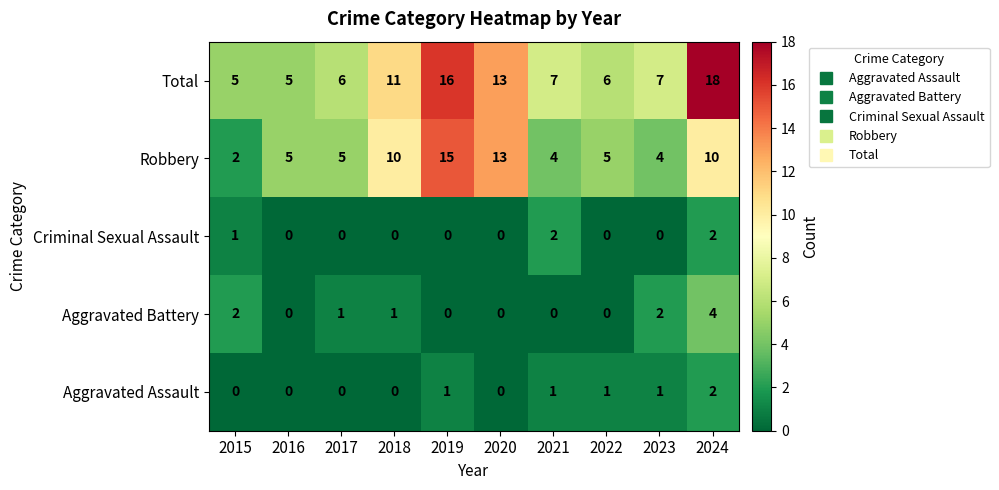

True or false: Criminal Sexual Assault has a value of 1 at 2024.

False